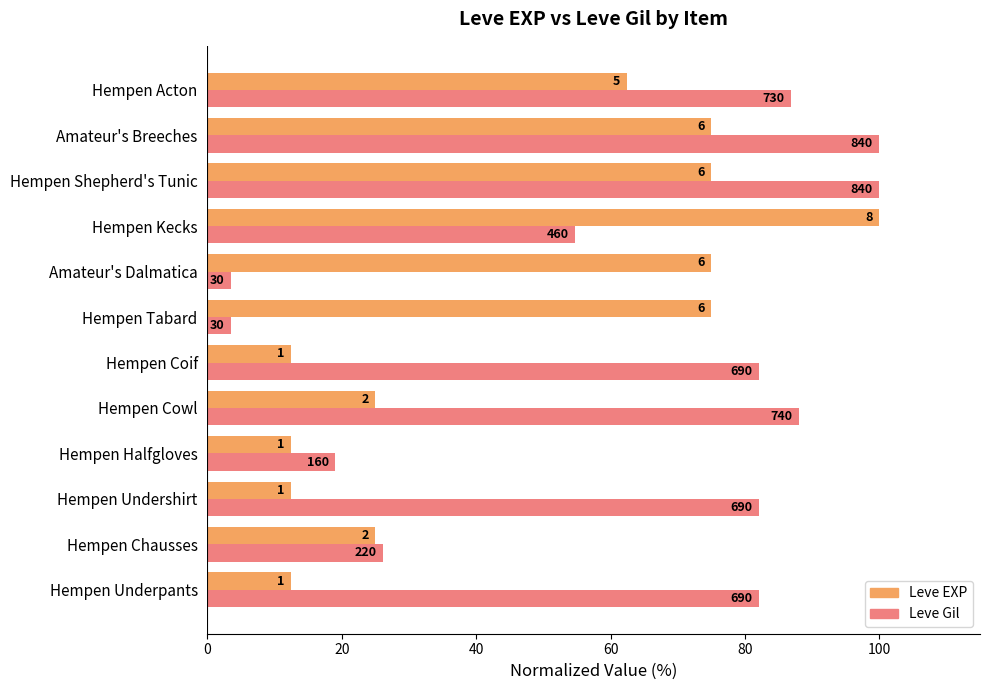

What are all the series names shown in the legend?

Leve EXP, Leve Gil